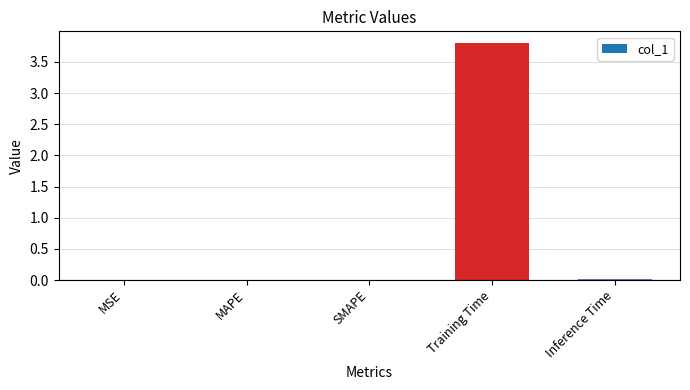

What is the maximum value shown in the chart?

3.8